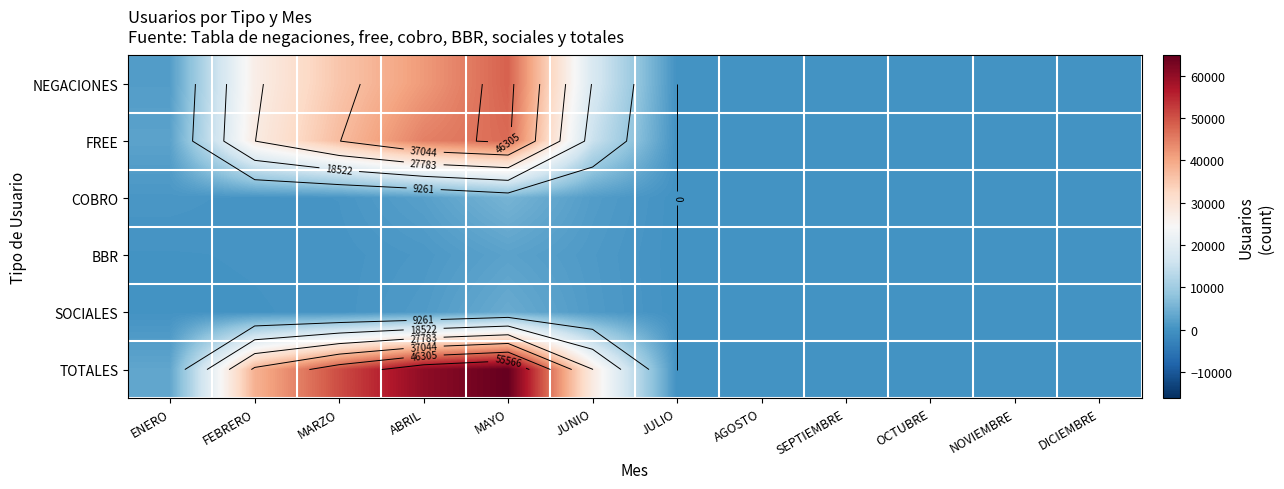

What is the difference between the NEGACIONES values at FEBRERO and SEPTIEMBRE?

26896